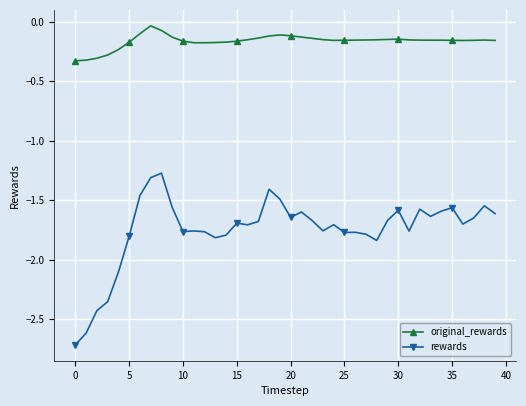

Which series has the largest total across all categories?

original_rewards